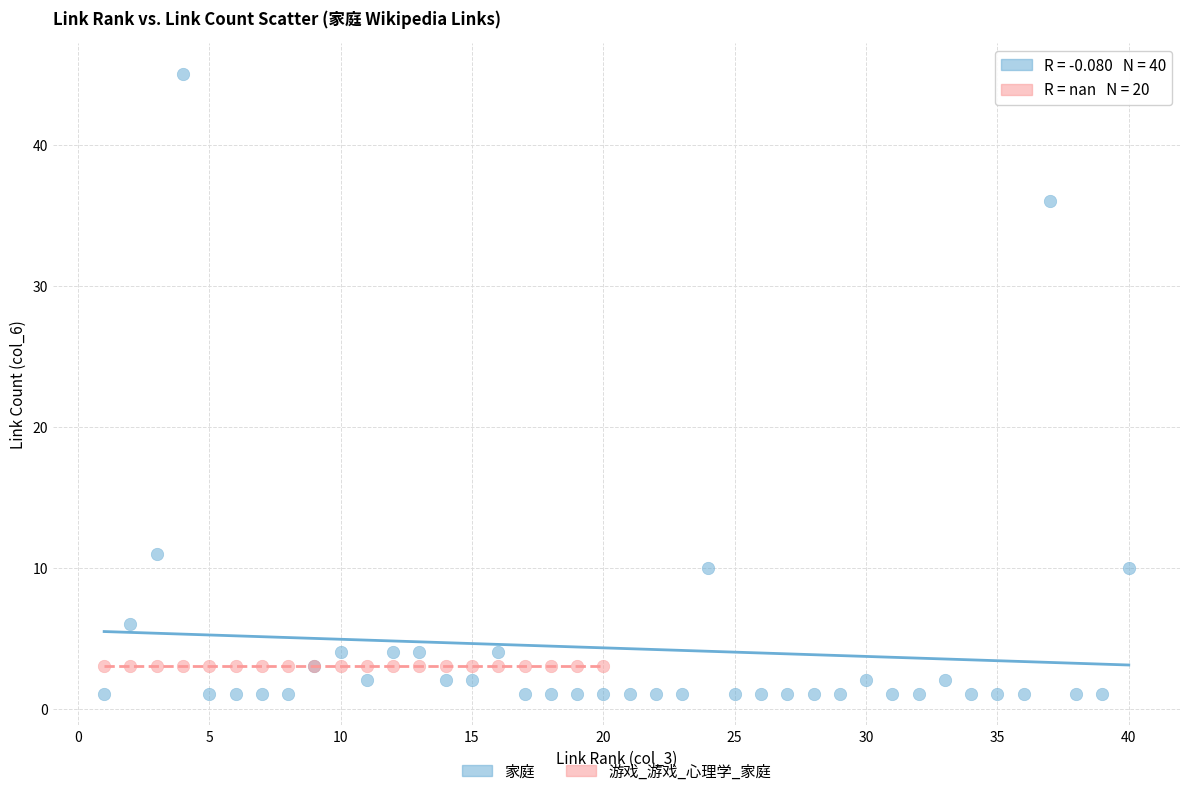

Which series contains the lowest Y value?

家庭